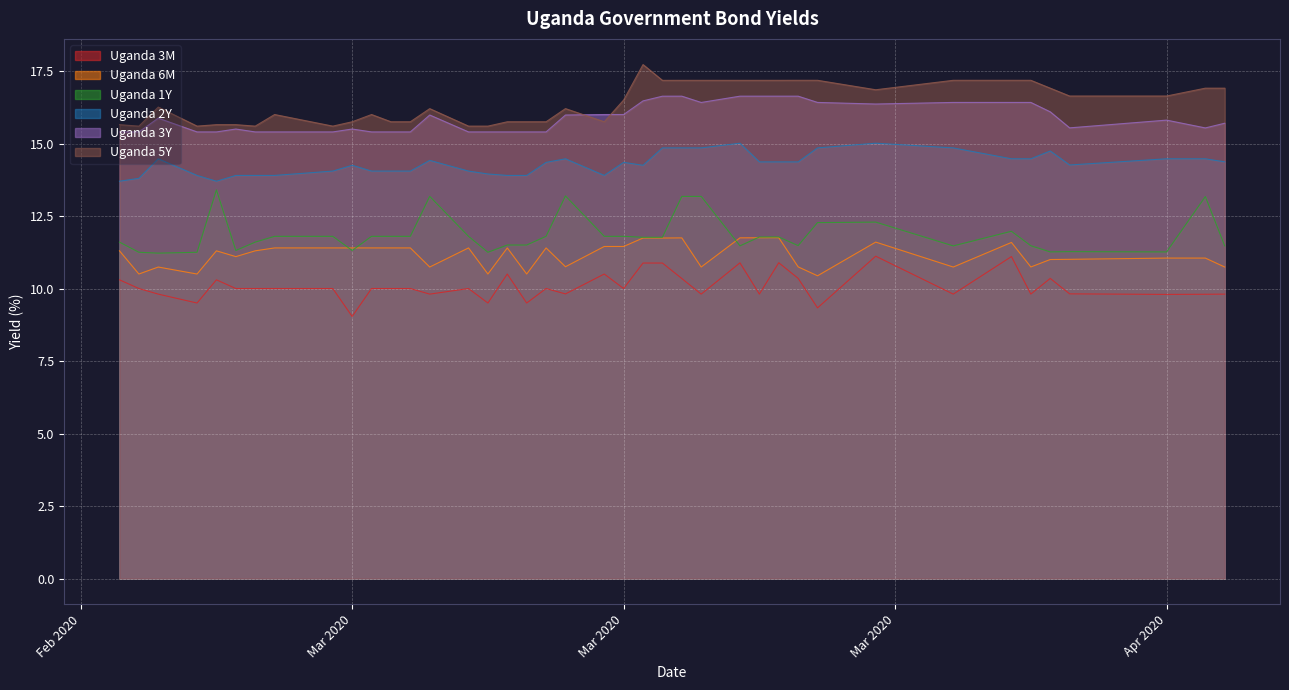

What are all the series names shown in the legend?

Uganda 3M, Uganda 6M, Uganda 1Y, Uganda 2Y, Uganda 3Y, Uganda 5Y